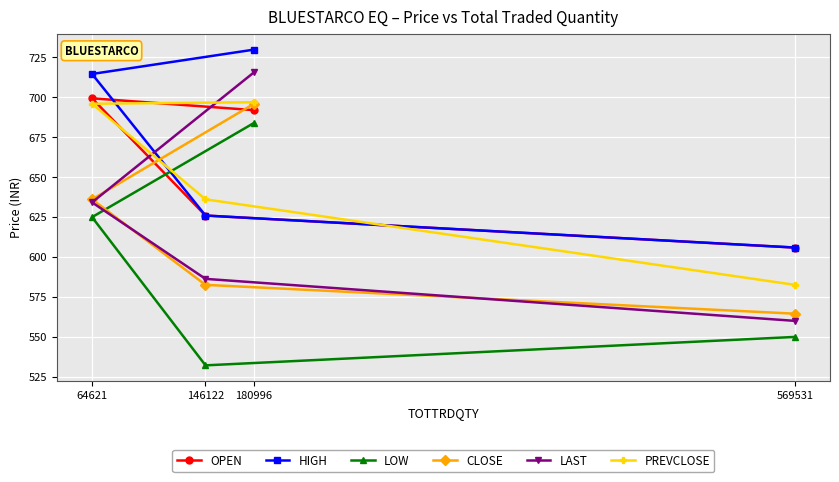

True or false: OPEN and CLOSE cross at least once.

True